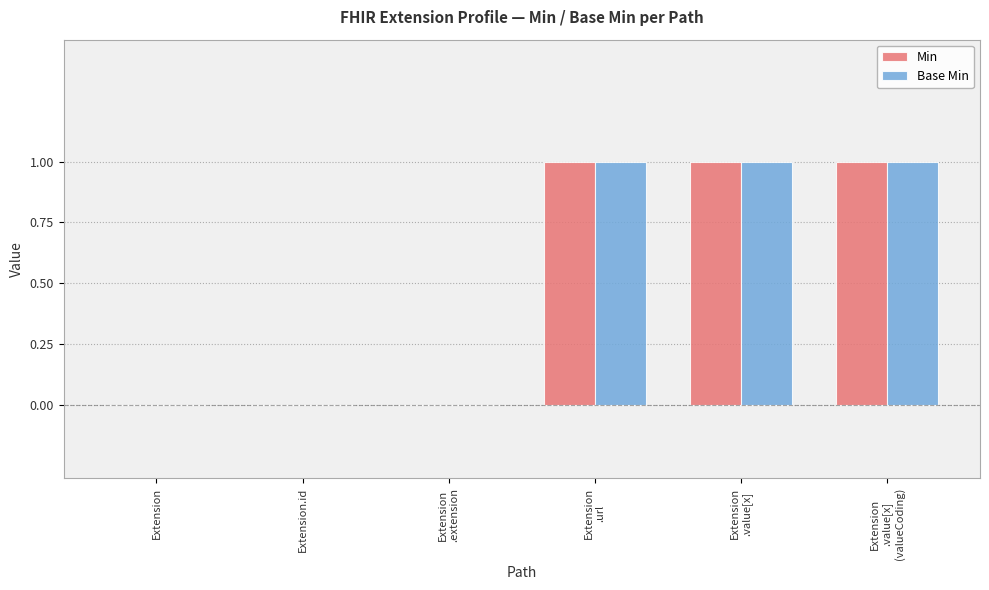

What is the sum of all Min values?

3